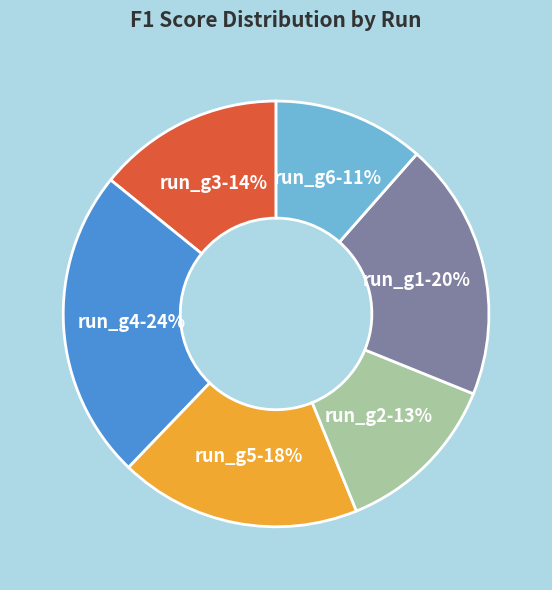

What is the largest slice in the pie chart?

run_g4